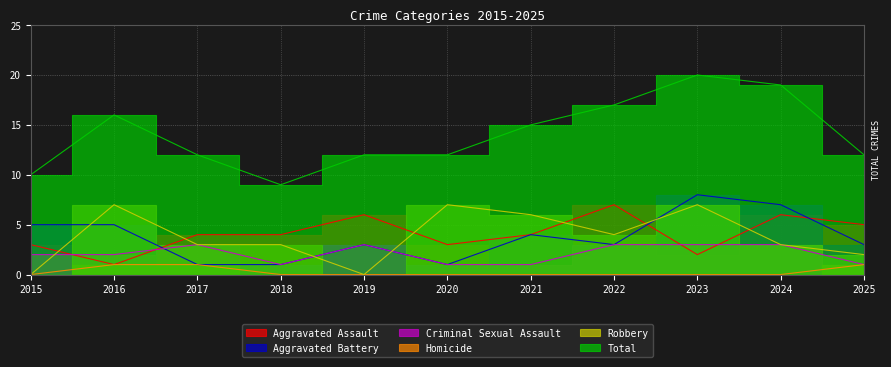

Rank the categories by Criminal Sexual Assault value from highest to lowest.

2017, 2019, 2022, 2023, 2024, 2015, 2016, 2018, 2020, 2021, 2025